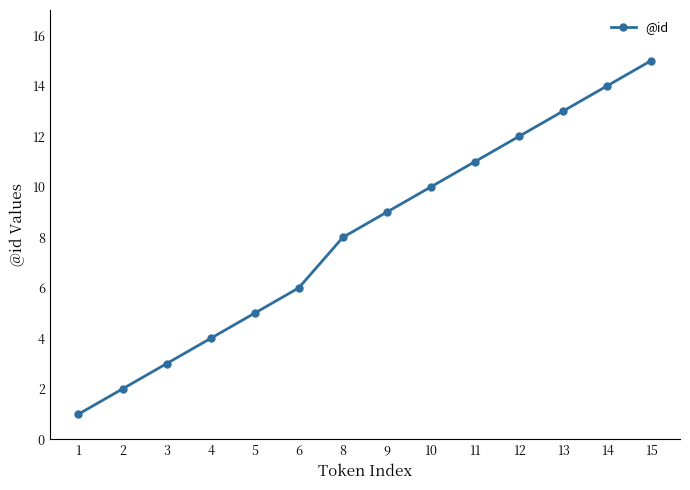

At which category does the chart reach its peak across all series?

15